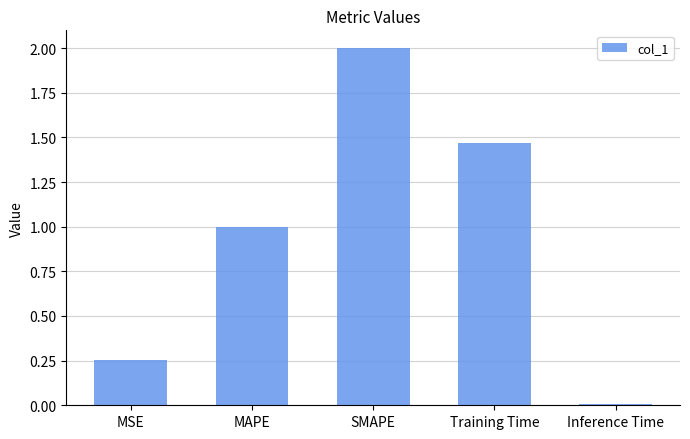

Is it true that the value at SMAPE is 2.0?

True